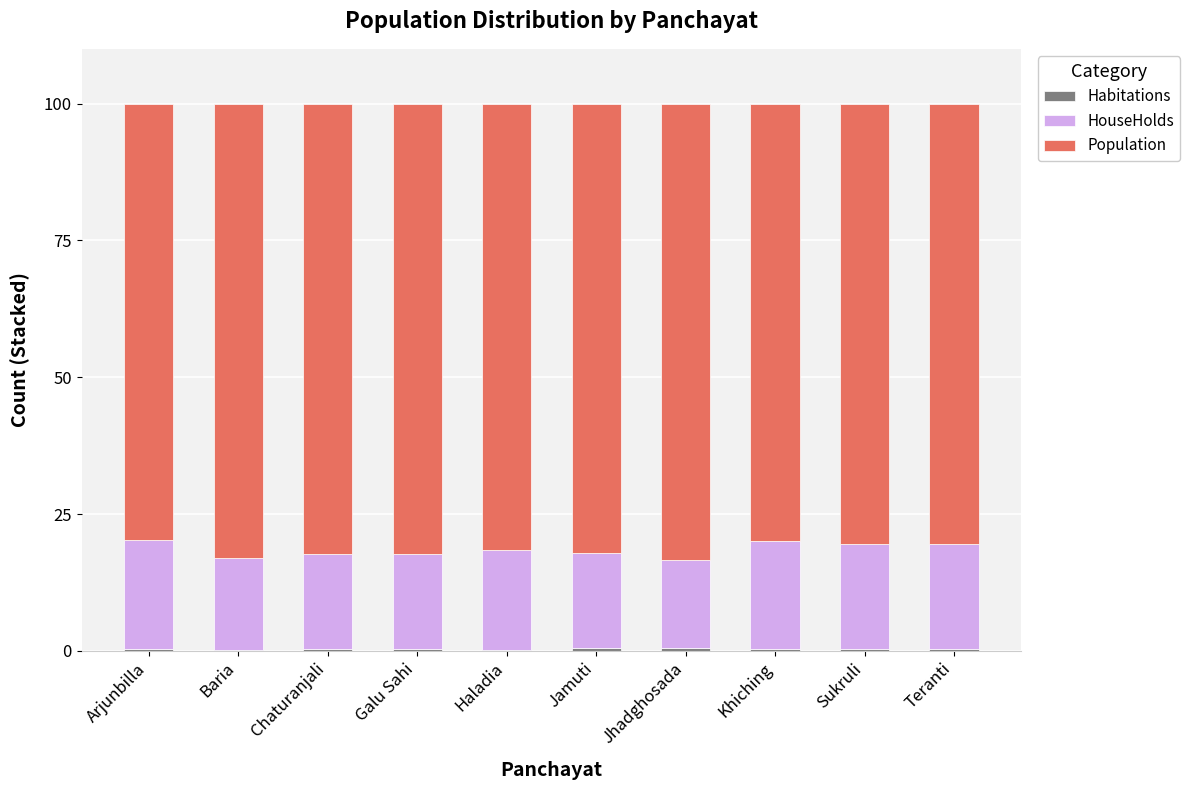

Rank the series by their average value, from highest to lowest.

Population, HouseHolds, Habitations